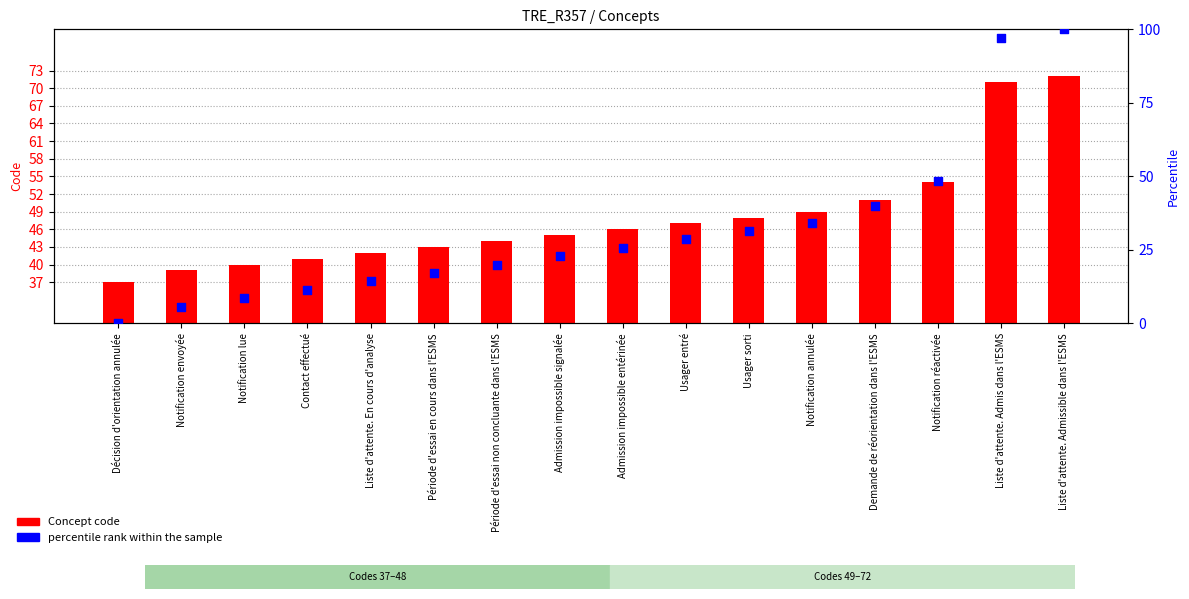

Is the value of percentile rank within the sample at Décision d'orientation annulée greater than the value of Concept code at Notification réactivée?

No